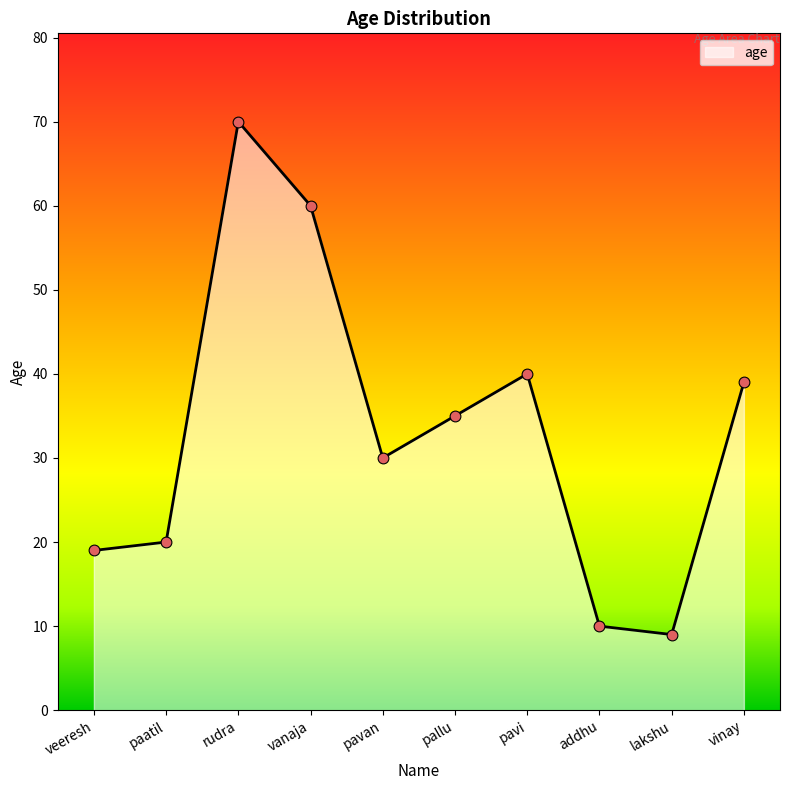

What is the change in value from rudra to addhu?

-60